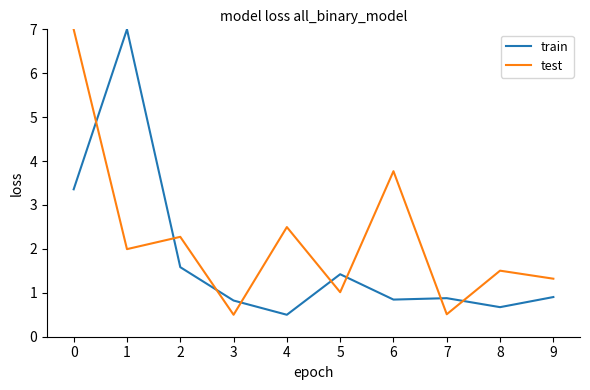

Is the value of train at 9 greater than the value of test at 8?

No